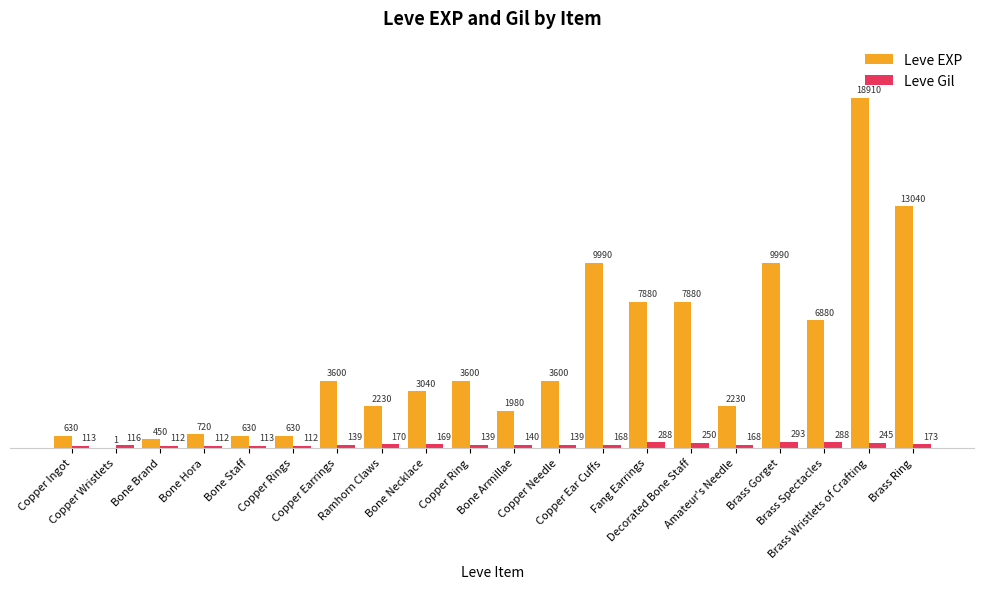

Reading left to right, transcribe all the data shown in this chart.

Leve EXP: 630	1	450	720	630	630	3600	2230	3040	3600	1980	3600	9990	7880	7880	2230	9990	6880	18910	13040
Leve Gil: 113	116	112	112	113	112	139	170	169	139	140	139	168	288	250	168	293	288	245	173